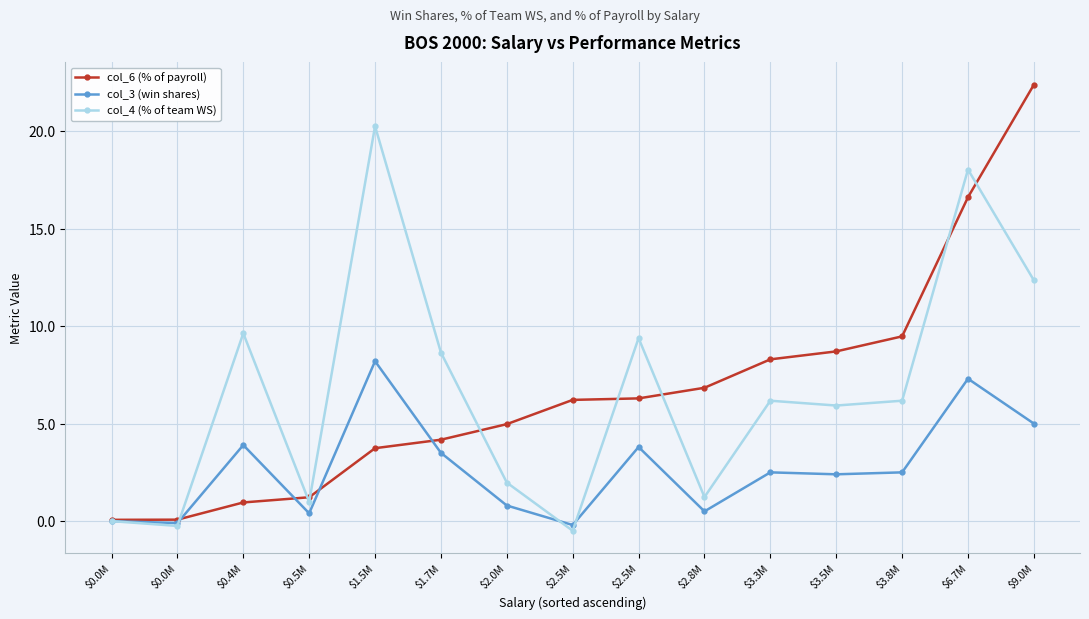

True or false: col_4 (% of team WS) and col_3 (win shares) cross at least once.

True